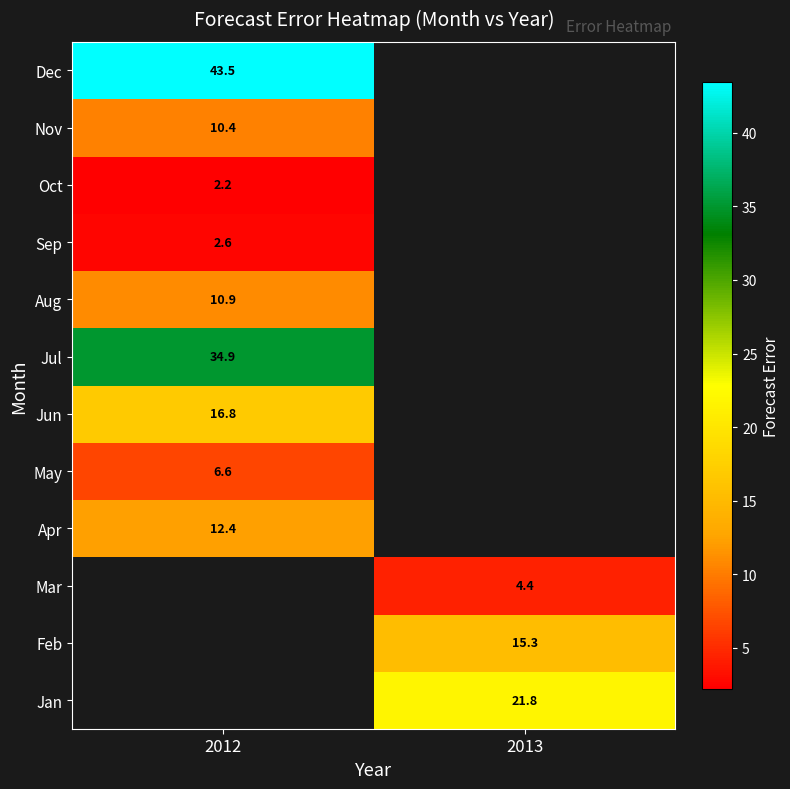

Is the value of Nov at 2012 greater than the value of Sep at 2012?

Yes